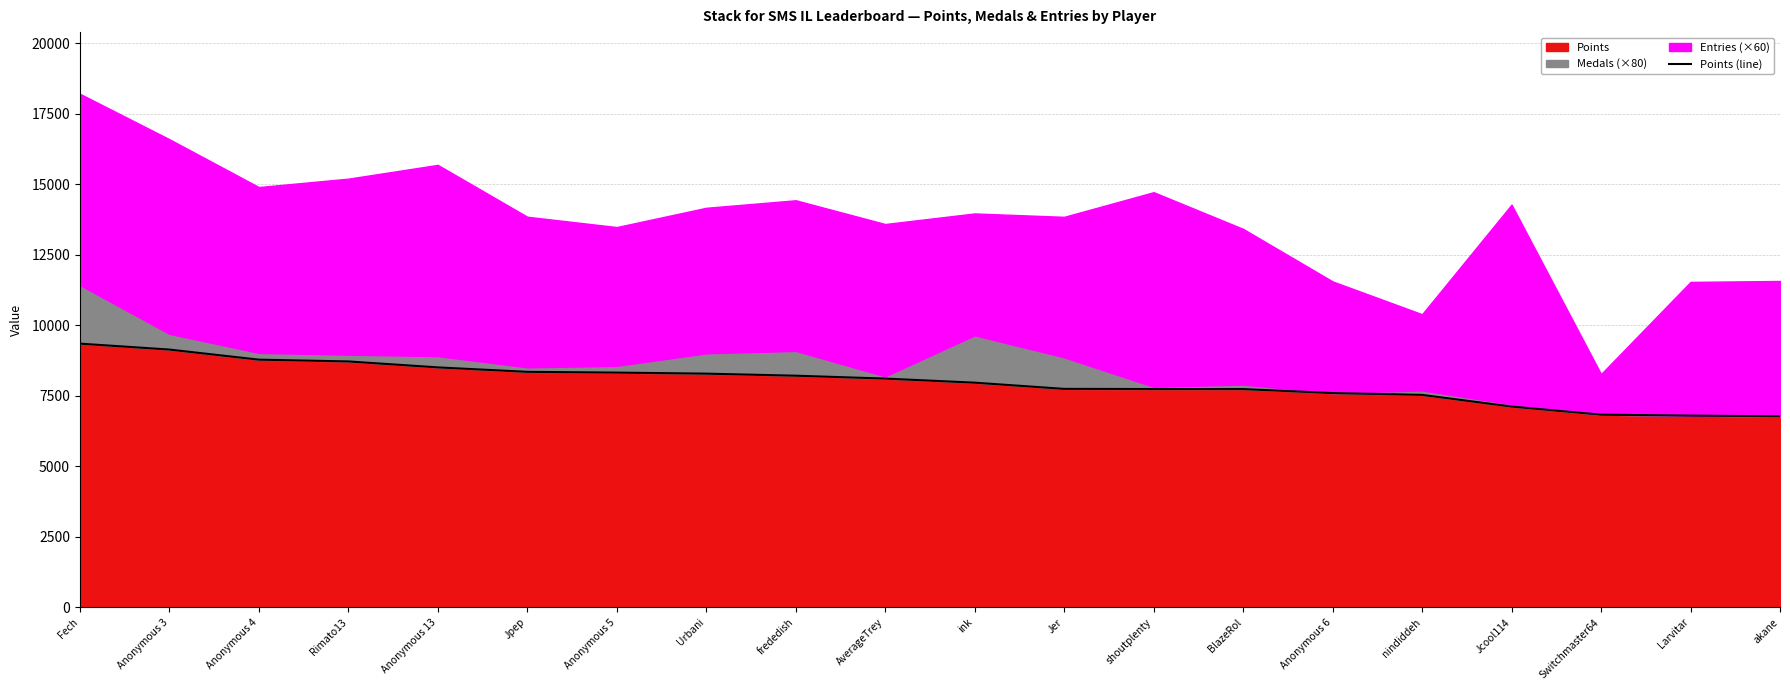

What is the difference between the values at Switchmaster64 and ink?

1134